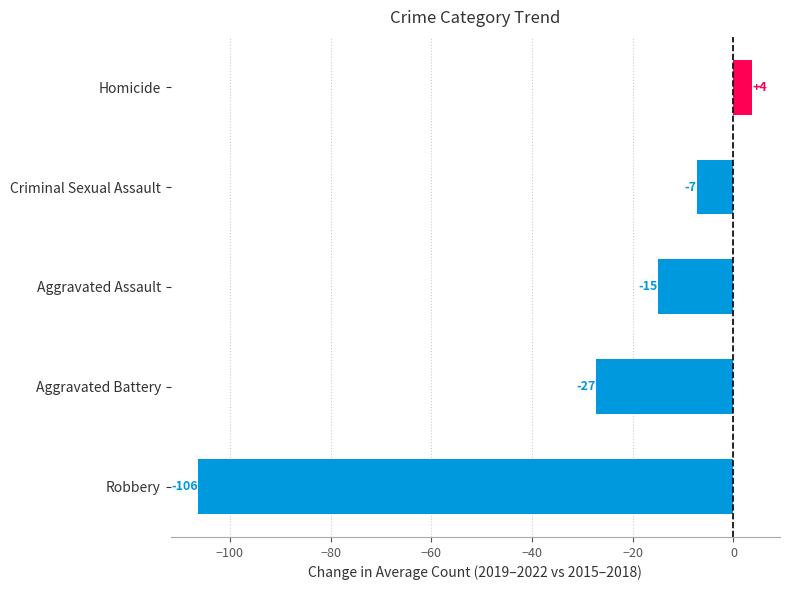

Are the bars horizontal?

Yes